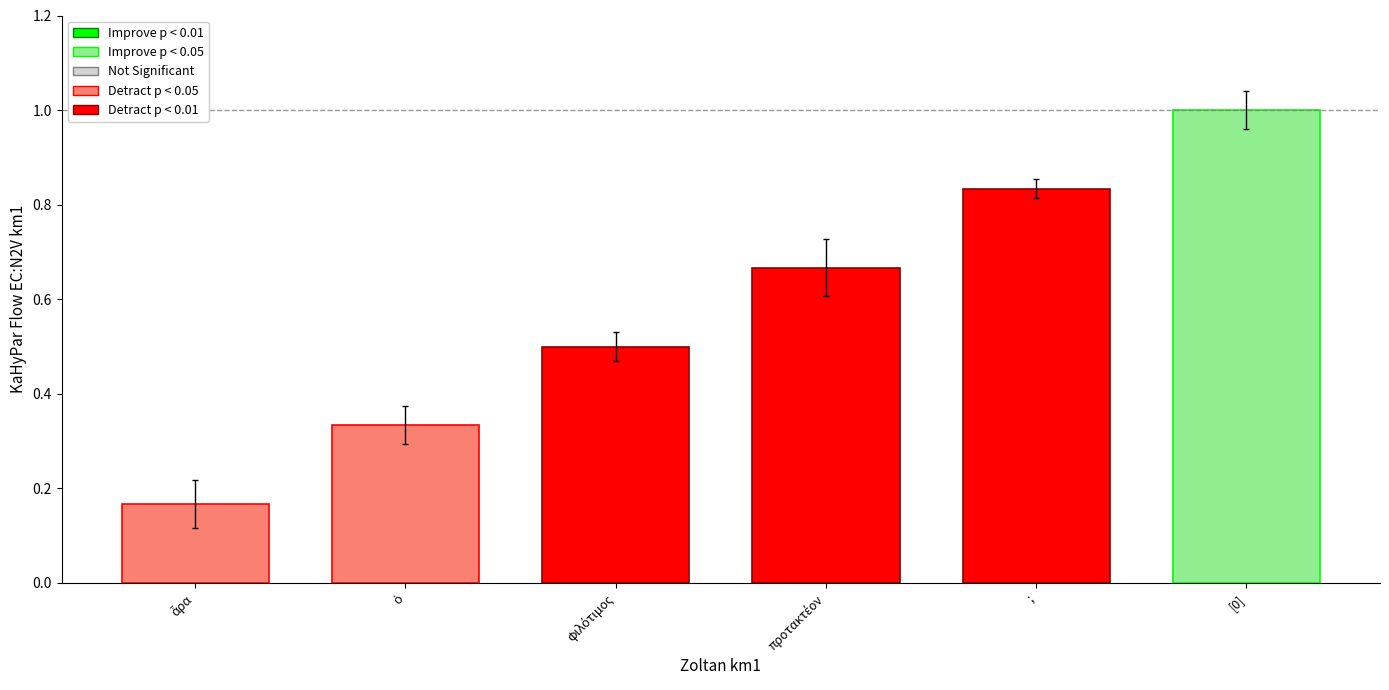

What is the label of the 2nd bar from the right?

;